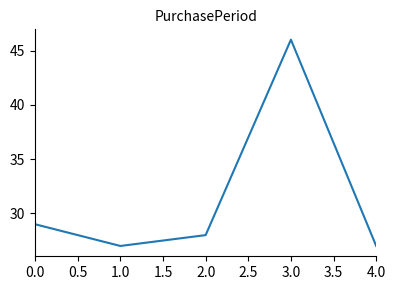

Is it true that the value at 1.0 is 47?

False